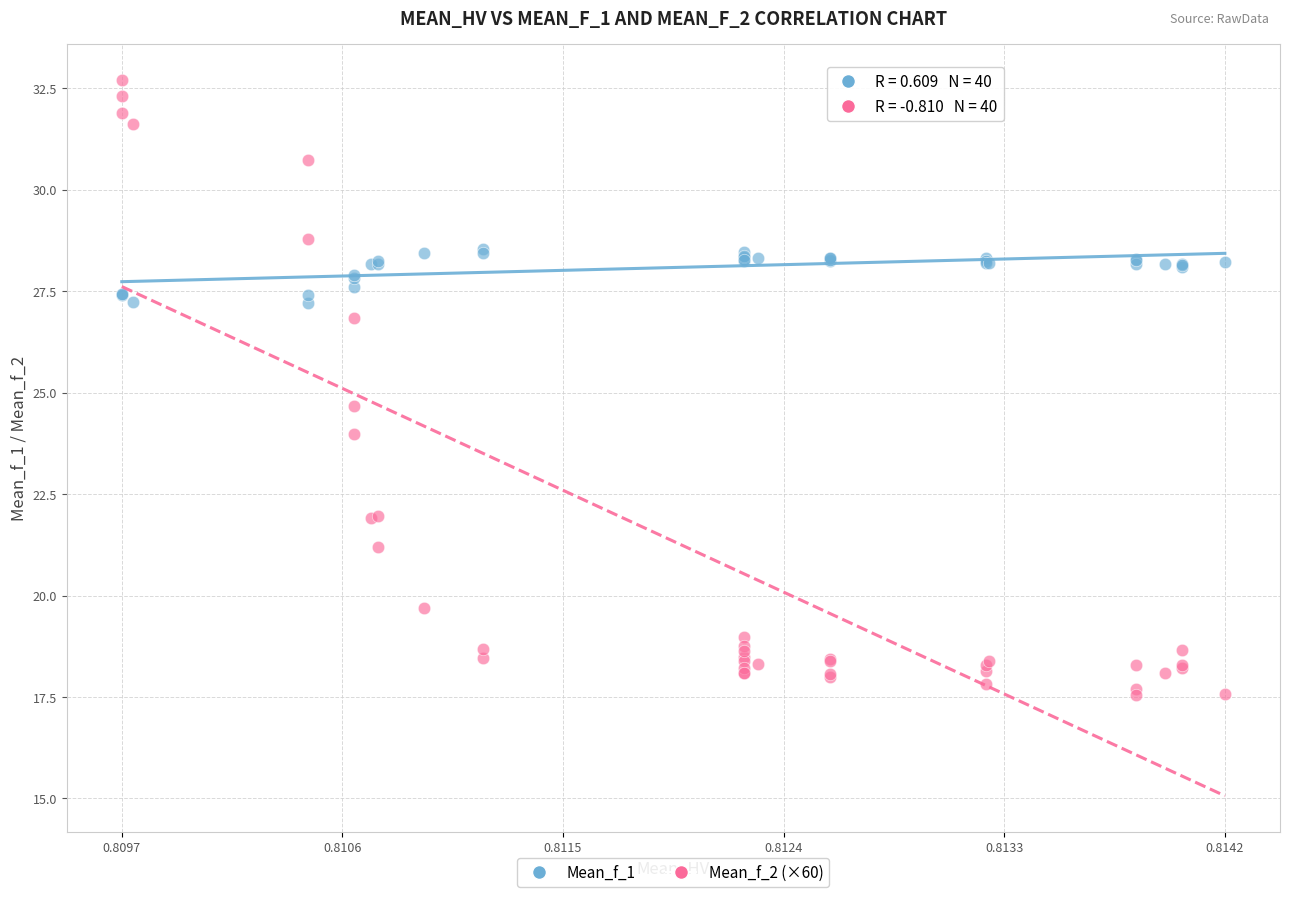

Which series has the widest spread of Y values?

Mean_f_2 (×60)